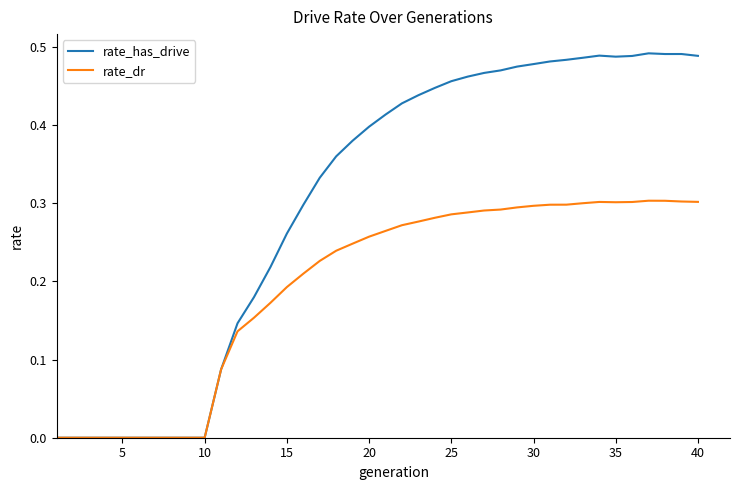

Which series has the largest range (max minus min)?

rate_has_drive